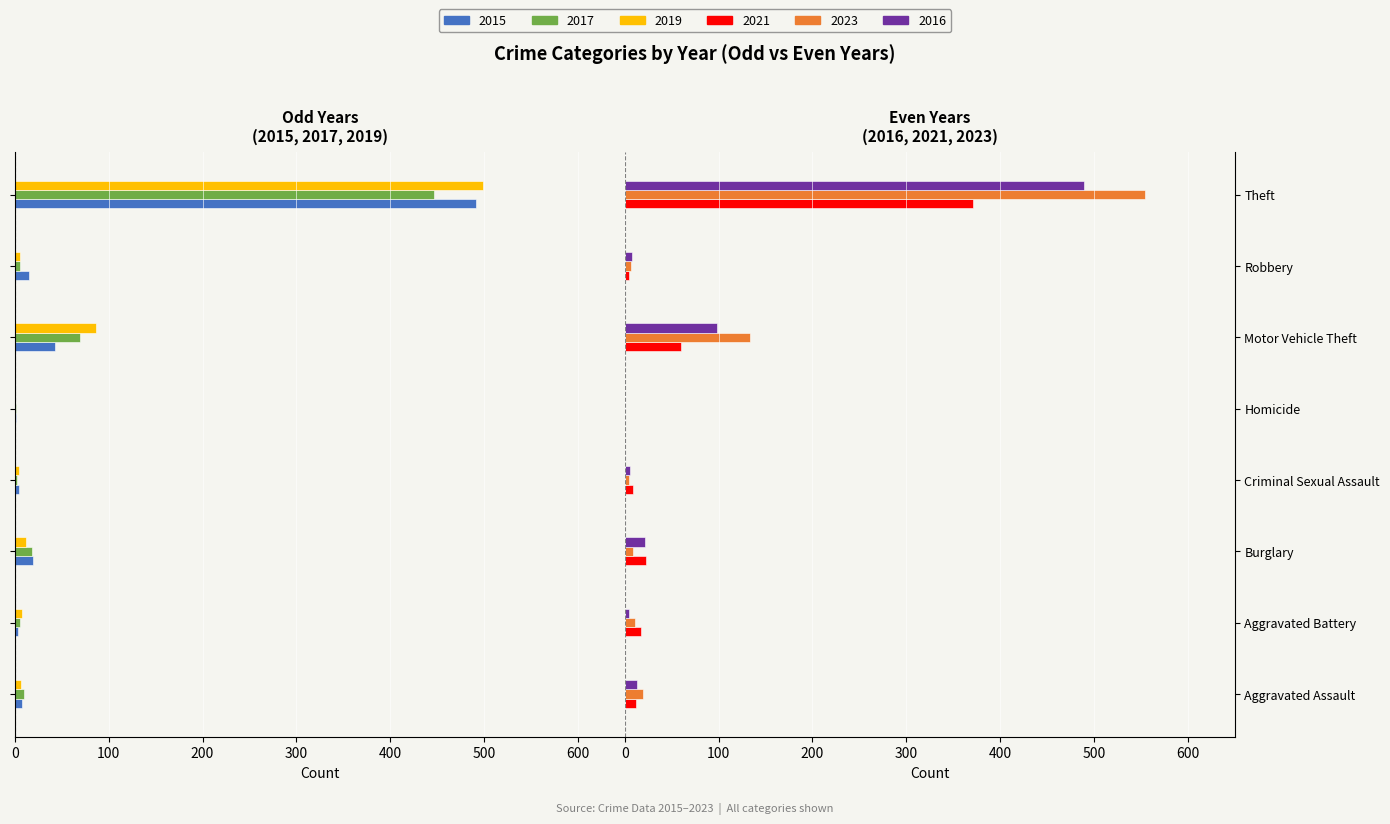

What is the sum of all 2016 values?

641